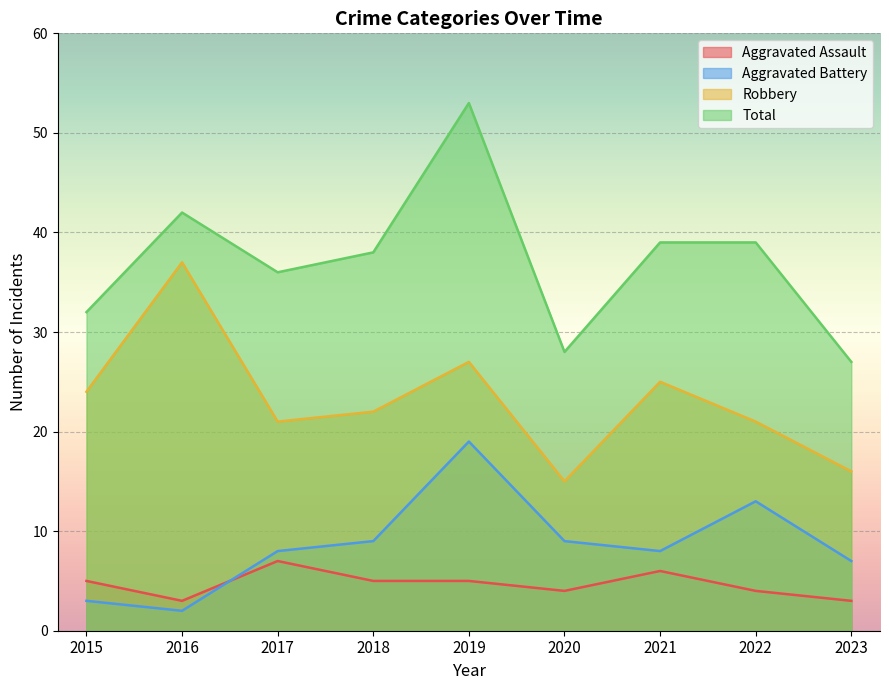

List the labels in order of Aggravated Battery value, largest first.

2019, 2022, 2018, 2020, 2017, 2021, 2023, 2015, 2016